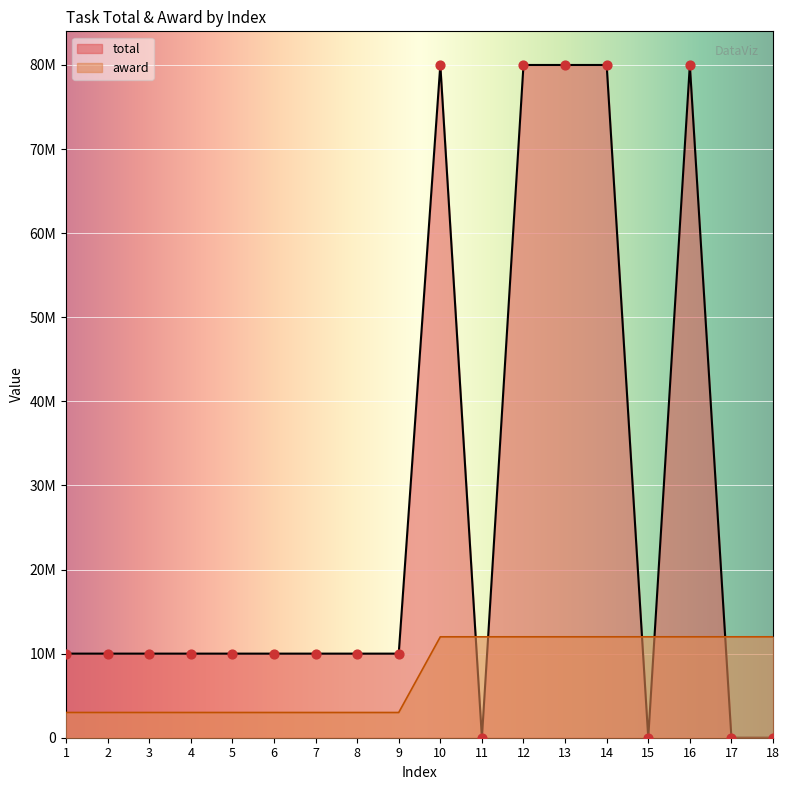

At which category is the sum across all series the highest?

10